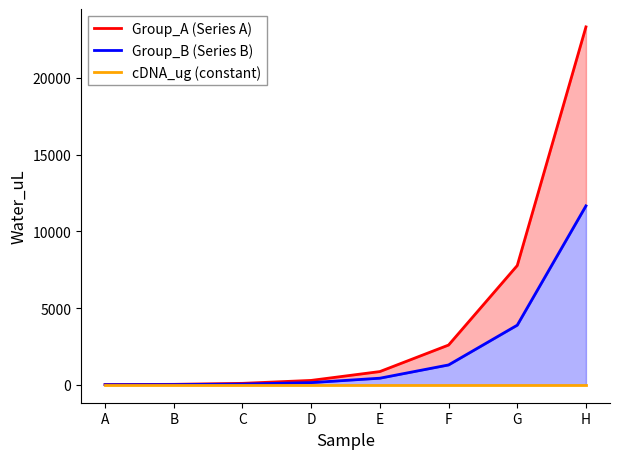

List the series in order of their overall mean, lowest first.

cDNA_ug (constant), Group_B (Series B), Group_A (Series A)